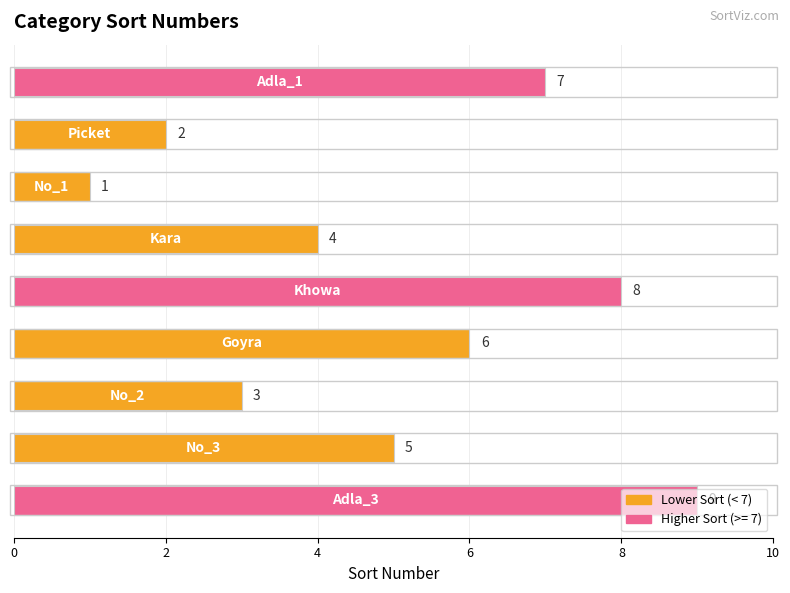

What is the greatest value displayed?

9